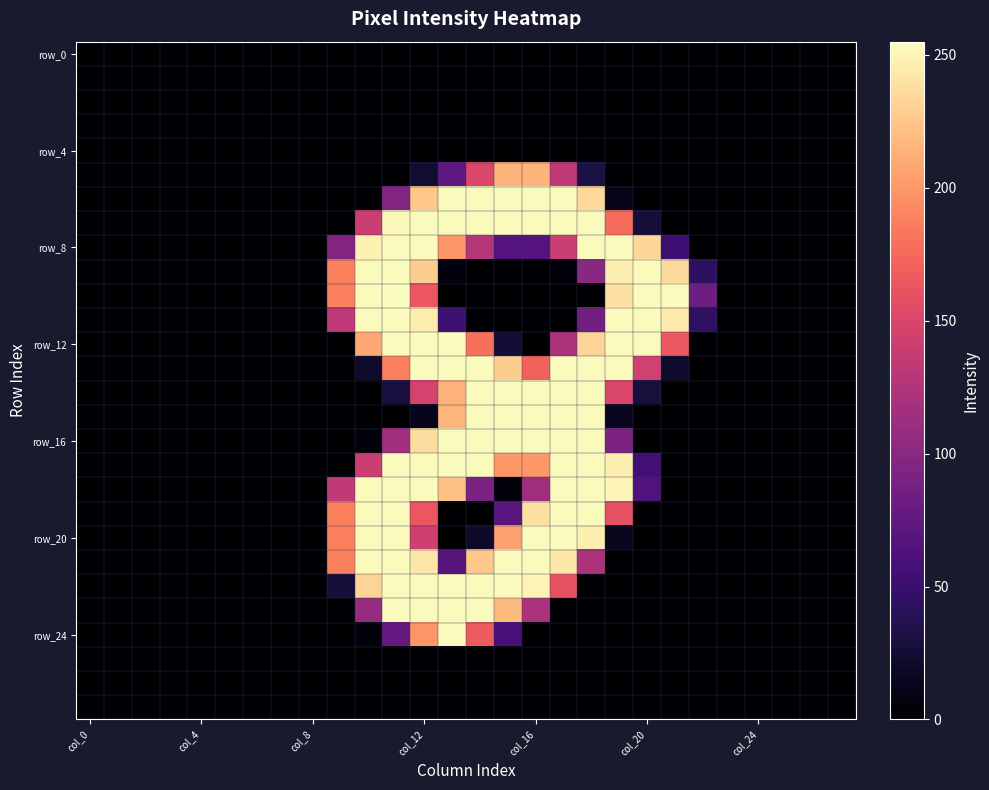

At which category does the chart reach its peak across all series?

11